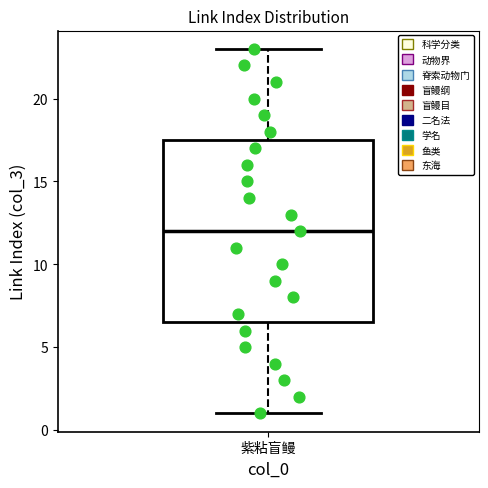

Where is the upper edge of the box for 紫粘盲鳗 on the y-axis? The values are not printed on the chart, so give them approximately, as read against the axis.

17.5